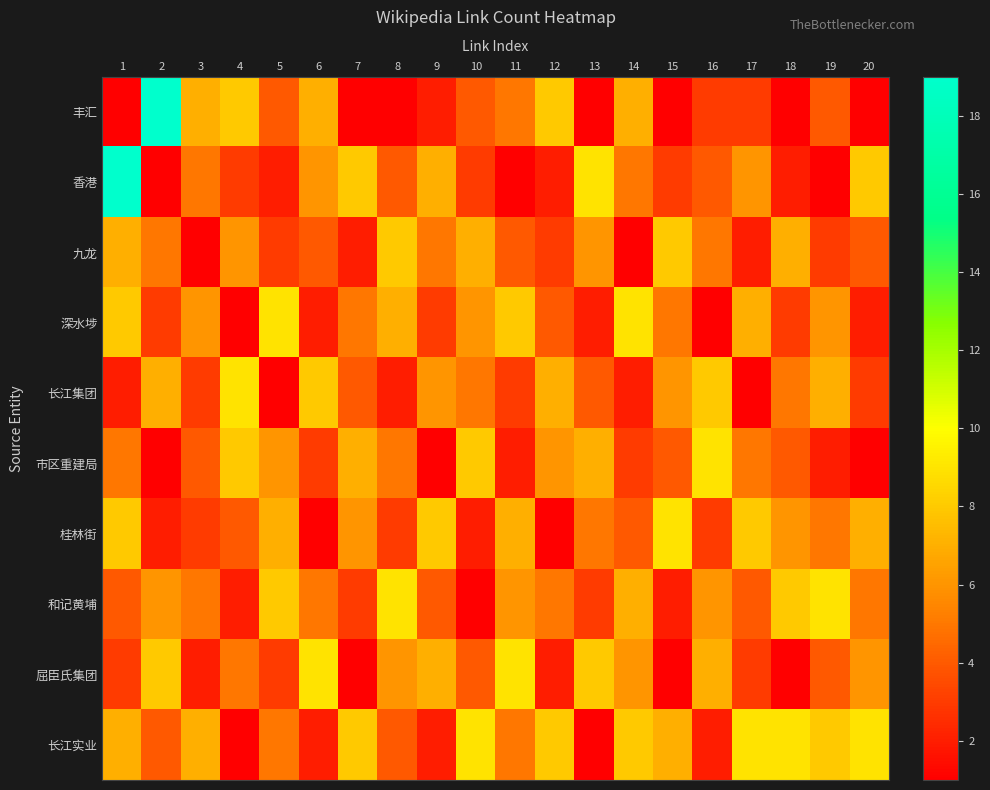

Reading left to right, transcribe all the data shown in this chart.

丰汇: 1=1	2=19	3=7	4=8	5=4	6=7	7=1	8=1	9=2	10=4	11=5	12=8	13=1	14=7	15=1	16=3	17=3	18=1	19=4	20=1
香港: 1=19	2=1	3=5	4=3	5=2	6=6	7=8	8=4	9=7	10=3	11=1	12=2	13=9	14=5	15=3	16=4	17=6	18=2	19=1	20=8
九龙: 1=7	2=5	3=1	4=6	5=3	6=4	7=2	8=8	9=5	10=7	11=4	12=3	13=6	14=1	15=8	16=5	17=2	18=7	19=3	20=4
深水埗: 1=8	2=3	3=6	4=1	5=9	6=2	7=5	8=7	9=3	10=6	11=8	12=4	13=2	14=9	15=5	16=1	17=7	18=3	19=6	20=2
长江集团: 1=2	2=7	3=3	4=9	5=1	6=8	7=4	8=2	9=6	10=5	11=3	12=7	13=4	14=2	15=6	16=8	17=1	18=5	19=7	20=3
市区重建局: 1=5	2=1	3=4	4=8	5=6	6=3	7=7	8=5	9=1	10=8	11=2	12=6	13=7	14=3	15=4	16=9	17=5	18=4	19=2	20=1
桂林街: 1=8	2=2	3=3	4=4	5=7	6=1	7=6	8=3	9=8	10=2	11=7	12=1	13=5	14=4	15=9	16=3	17=8	18=6	19=5	20=7
和记黄埔: 1=4	2=6	3=5	4=2	5=8	6=5	7=3	8=9	9=4	10=1	11=6	12=5	13=3	14=7	15=2	16=6	17=4	18=8	19=9	20=5
屈臣氏集团: 1=3	2=8	3=2	4=5	5=3	6=9	7=1	8=6	9=7	10=4	11=9	12=2	13=8	14=6	15=1	16=7	17=3	18=1	19=4	20=6
长江实业: 1=7	2=4	3=7	4=1	5=5	6=2	7=8	8=4	9=2	10=9	11=5	12=8	13=1	14=8	15=7	16=2	17=9	18=9	19=8	20=9